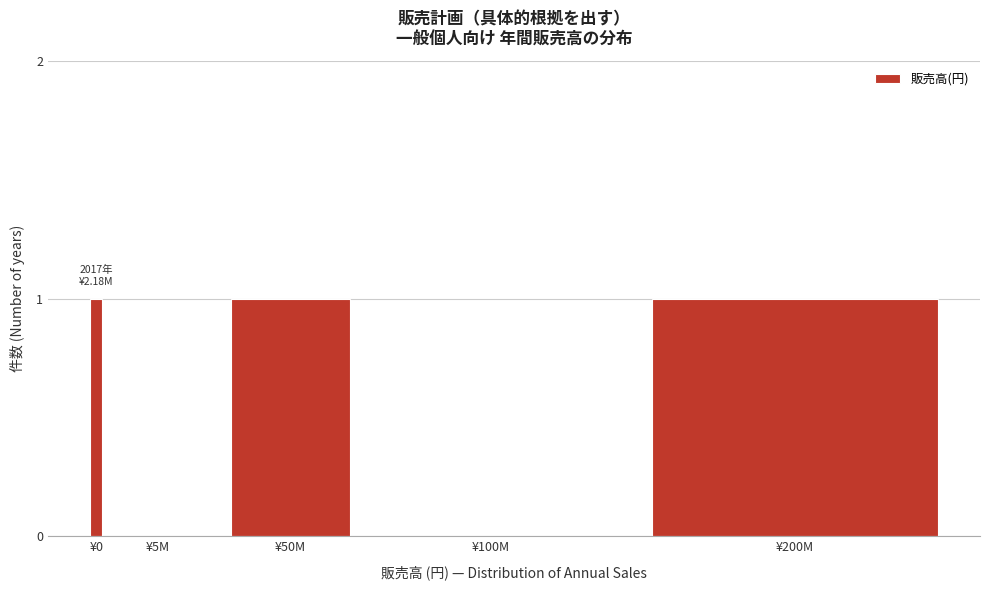

Reading left to right, extract all data points from this chart.

¥0=1	¥5M=0	¥50M=1	¥100M=0	¥200M=1